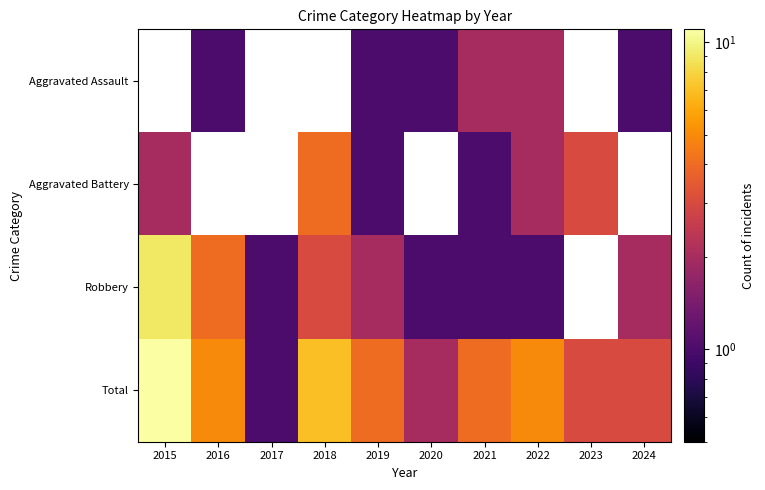

List the series in order of their peak value, highest first.

Total, Robbery, Aggravated Assault, Aggravated Battery